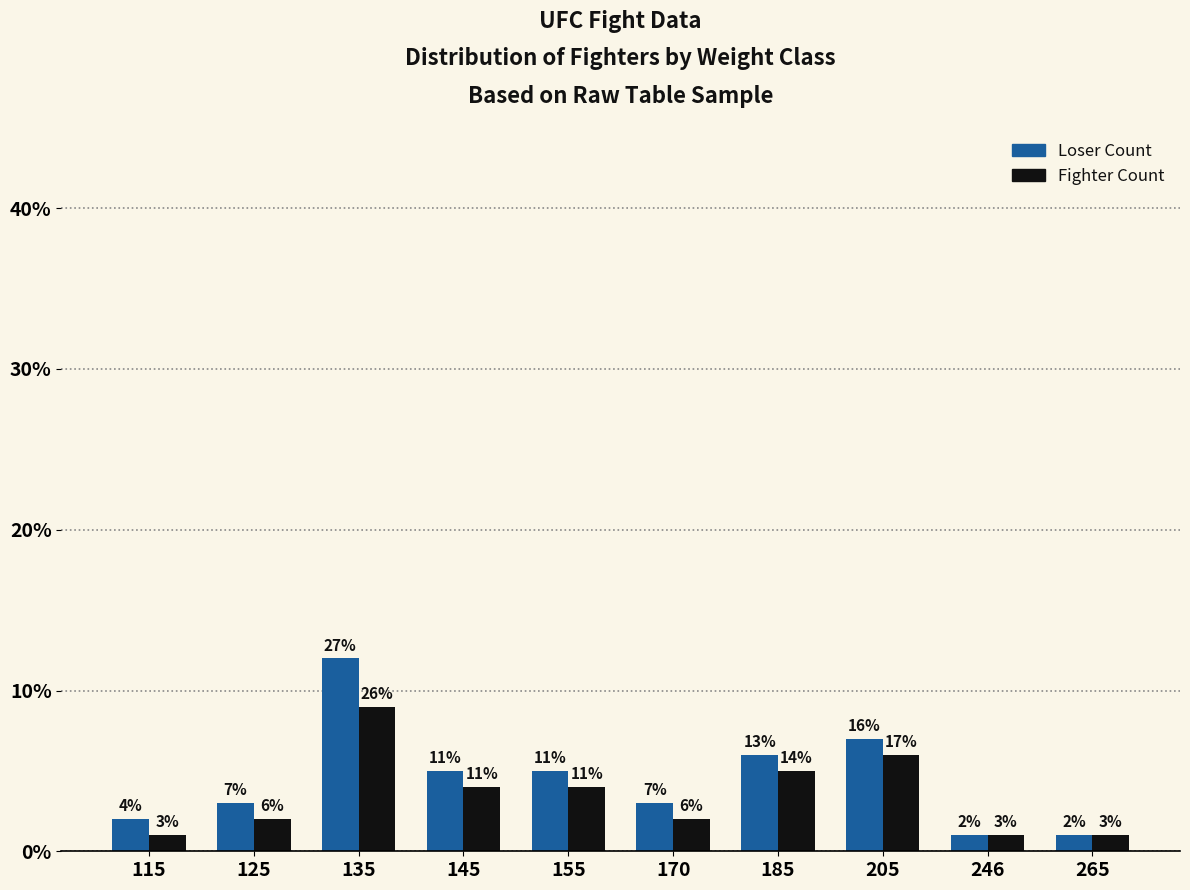

Reading right to left, list all the values displayed in this chart.

Loser Count: 1	1	7	6	3	5	5	12	3	2
Fighter Count: 1	1	6	5	2	4	4	9	2	1